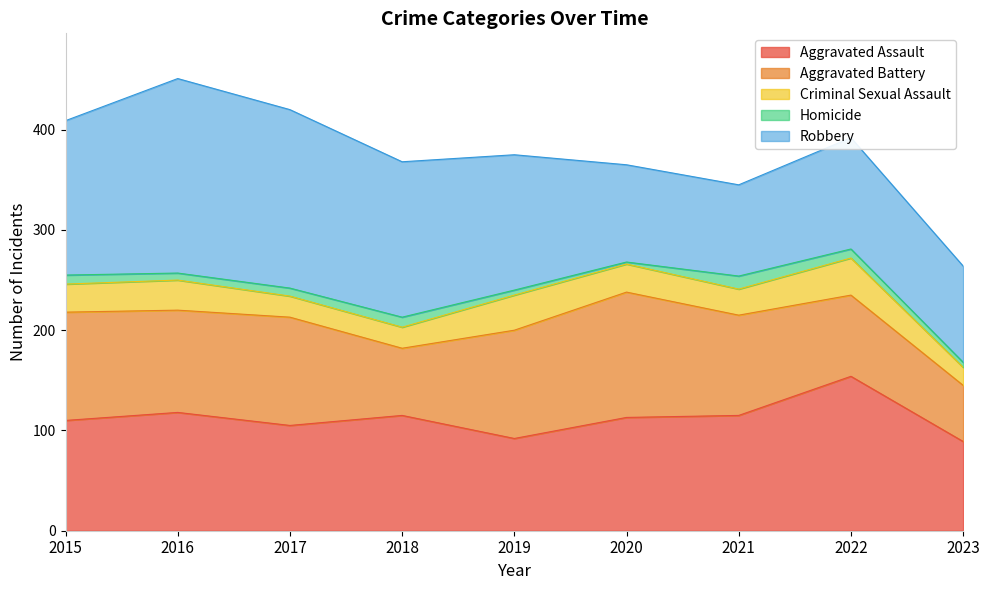

How many interior local peaks does the Aggravated Assault series have?

3